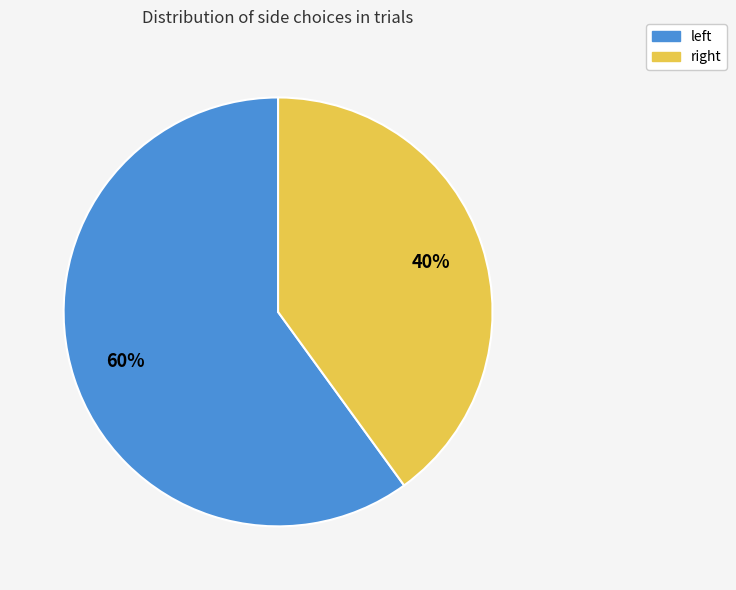

Which slice is the smallest?

right